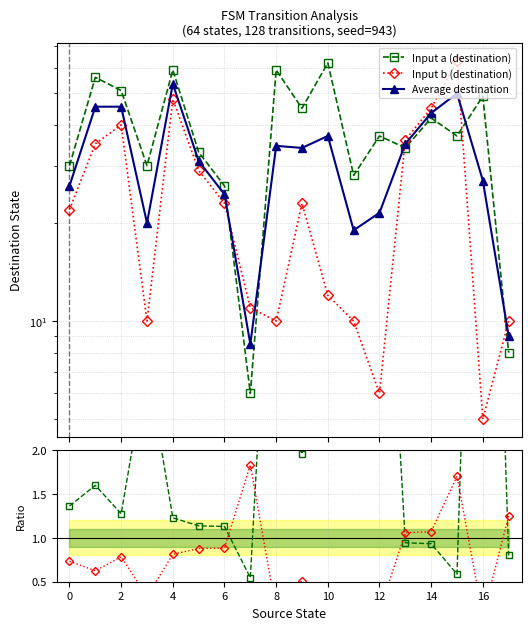

At which label is Input a (destination) closest to 34?

13